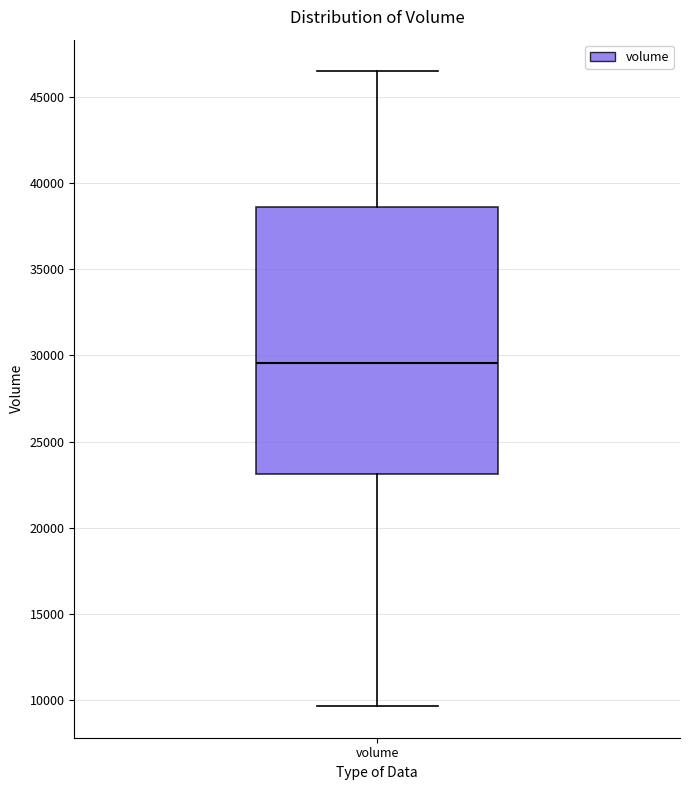

Where does the median line of the box for volume sit on the y-axis? The values are not printed on the chart, so give them approximately, as read against the axis.

29500